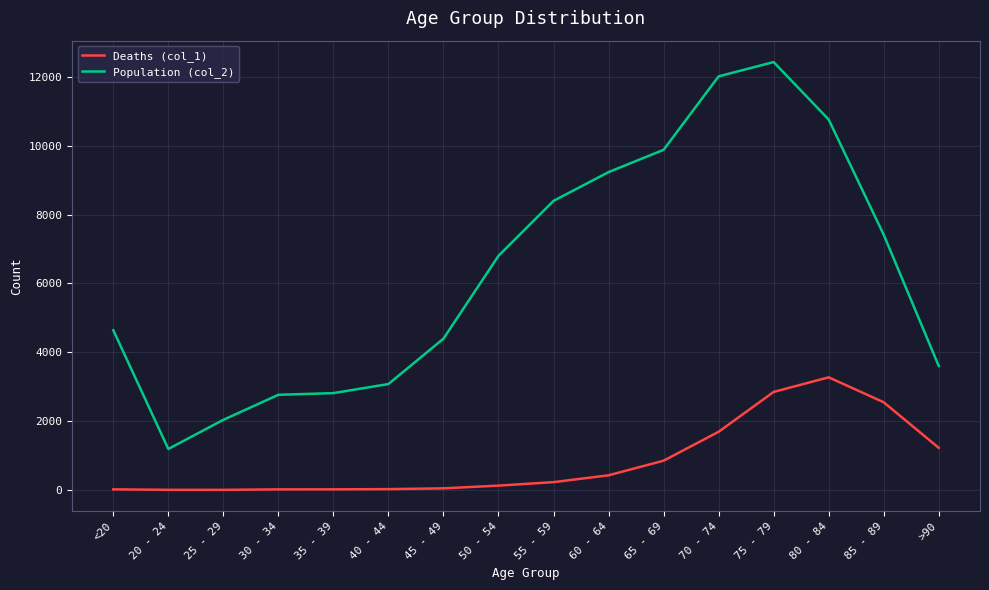

Rank the series by their average value, from highest to lowest.

Population (col_2), Deaths (col_1)